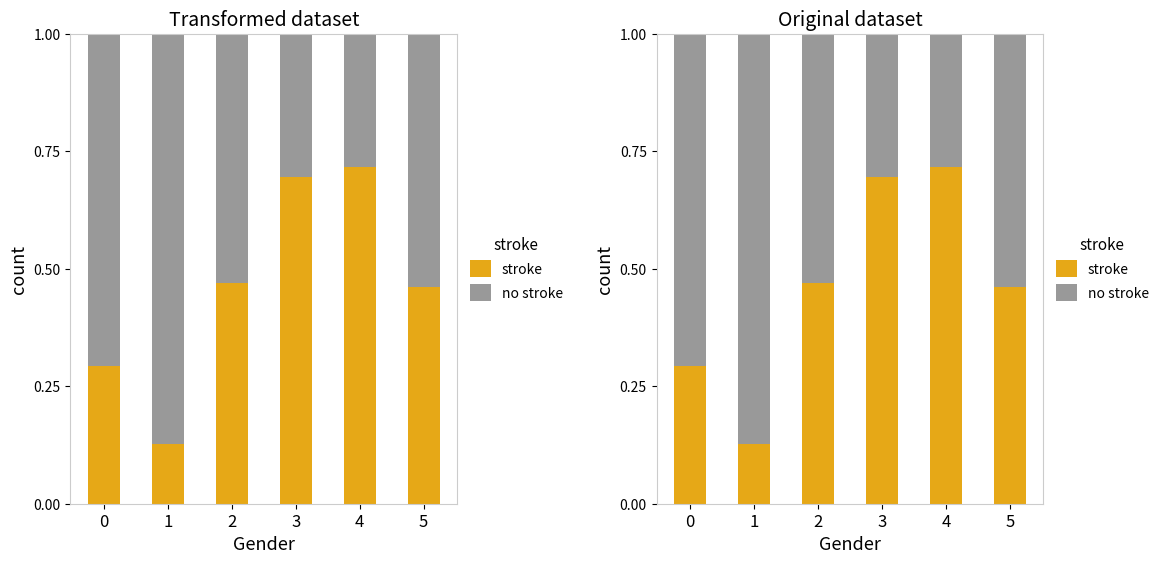

What are all the series names shown in the legend?

stroke, no stroke